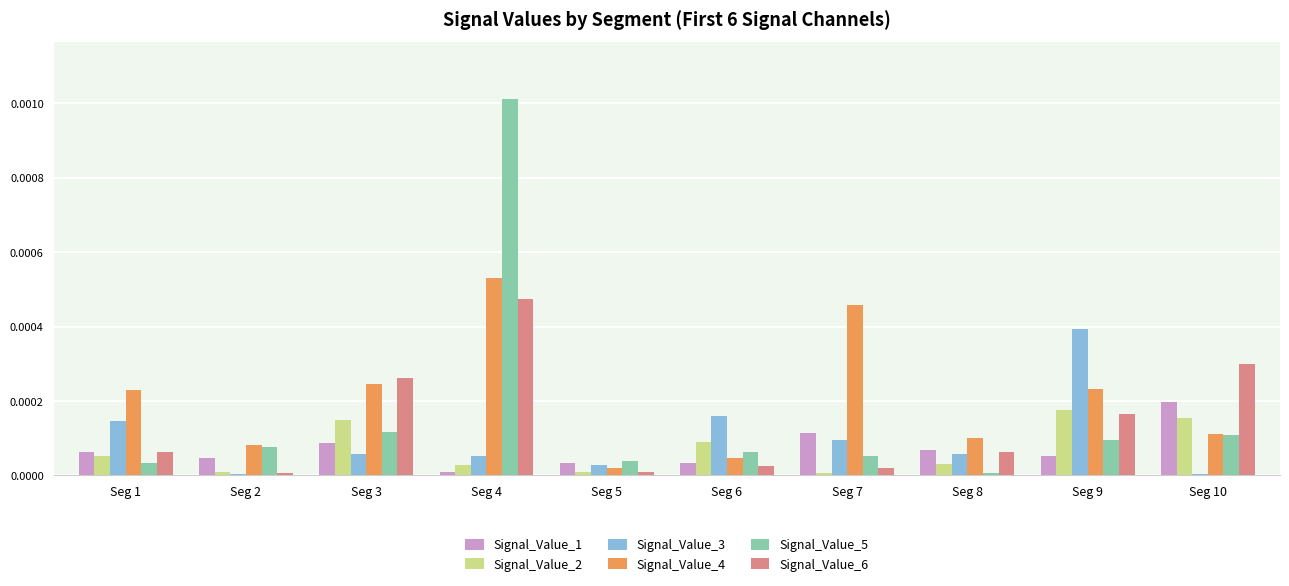

Which category has the highest value in the Signal_Value_3 series?

Seg 9